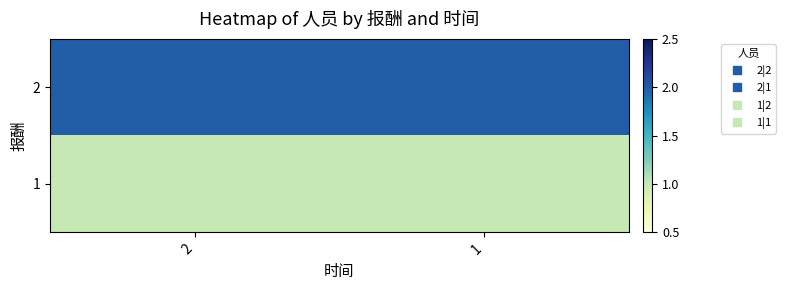

Rank the series by their average value, from highest to lowest.

2, 1